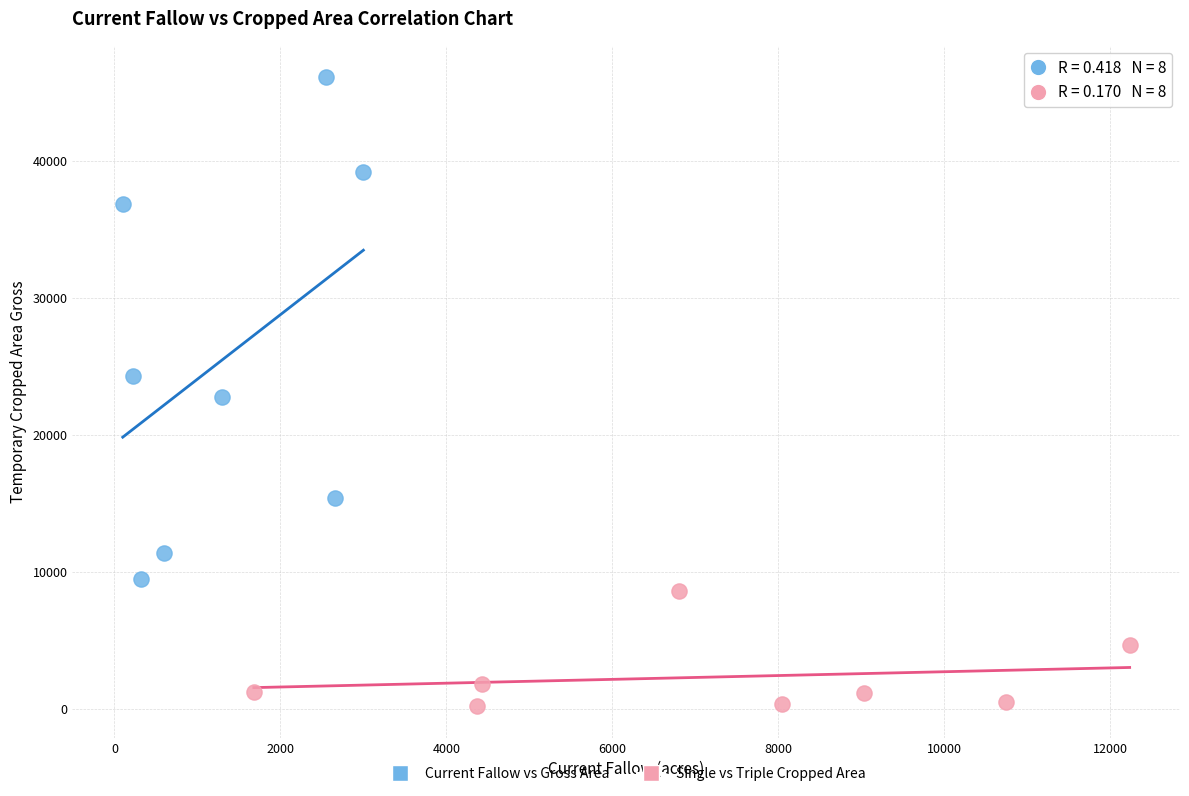

What are all the series names shown in the legend?

Current Fallow vs Gross Area, Single vs Triple Cropped Area